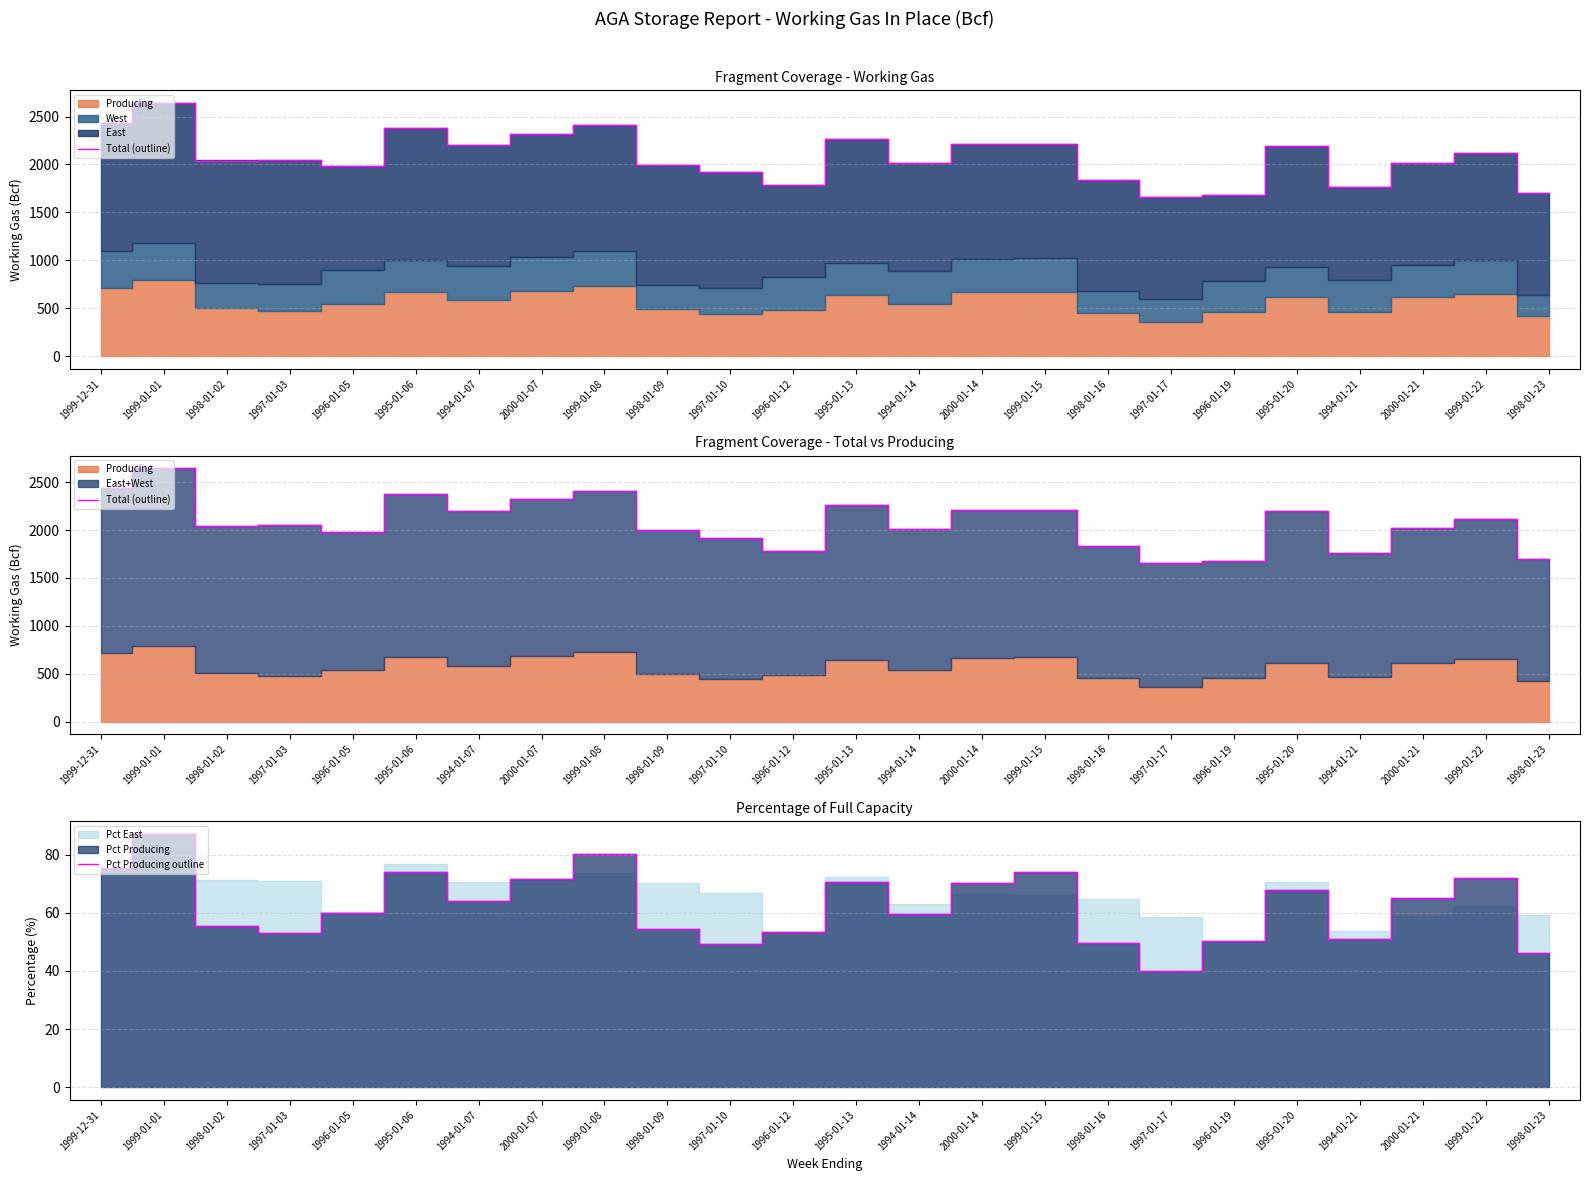

True or false: Pct Producing outline has a value of 18.7 at 1998-01-23.

False